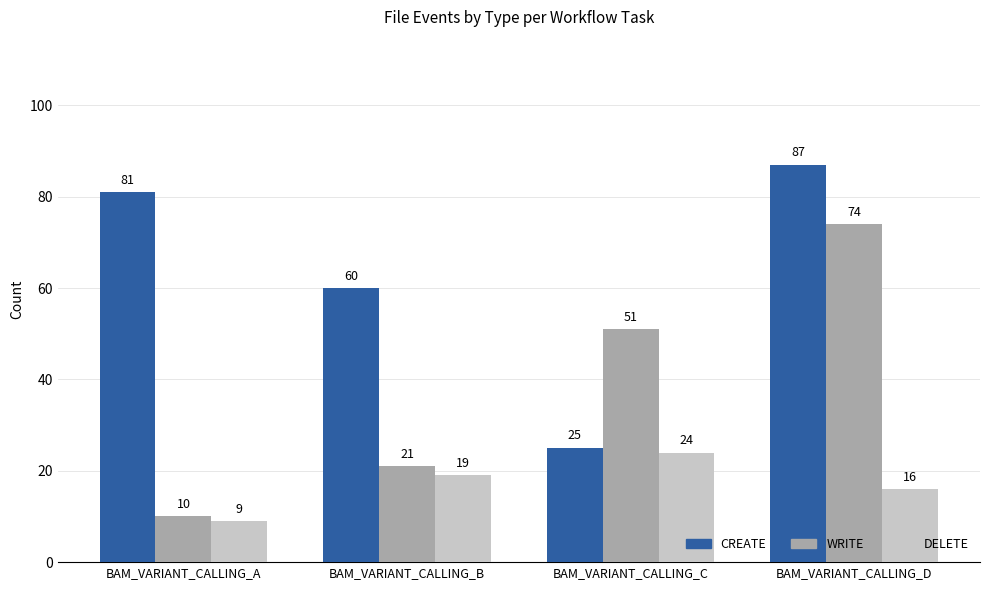

Which category has the lowest value across all series?

BAM_VARIANT_CALLING_A